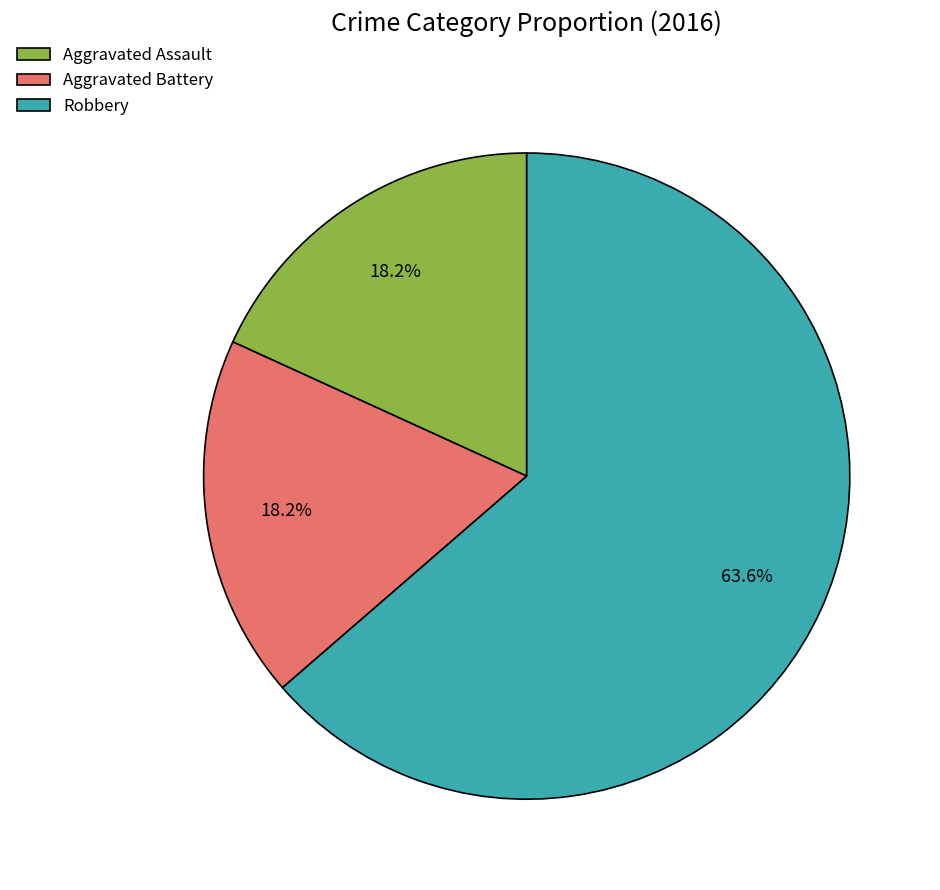

What is the majority slice?

Robbery